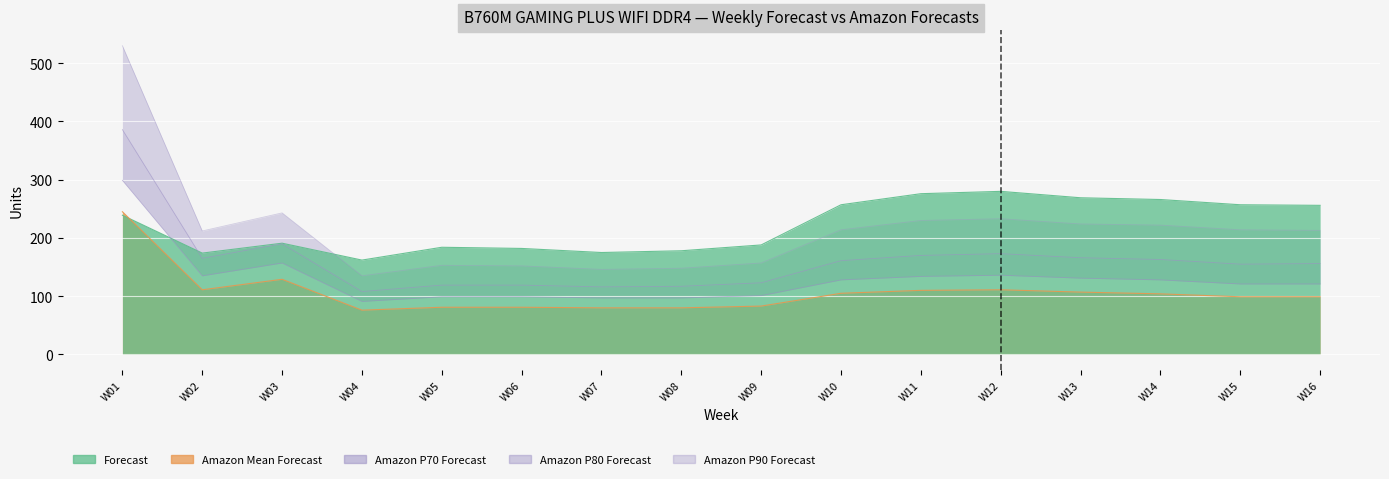

Where is Amazon P70 Forecast nearest to the value 195?

W03